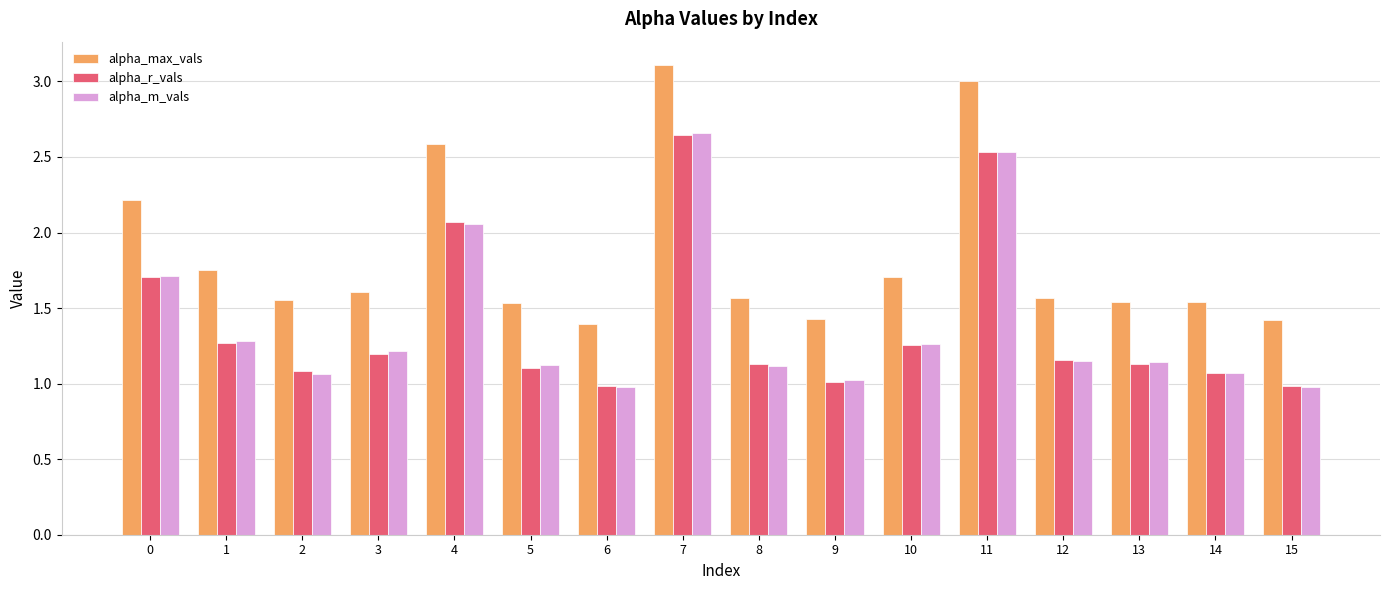

The alpha_m_vals series shows 1.4 at 4. True or false?

False